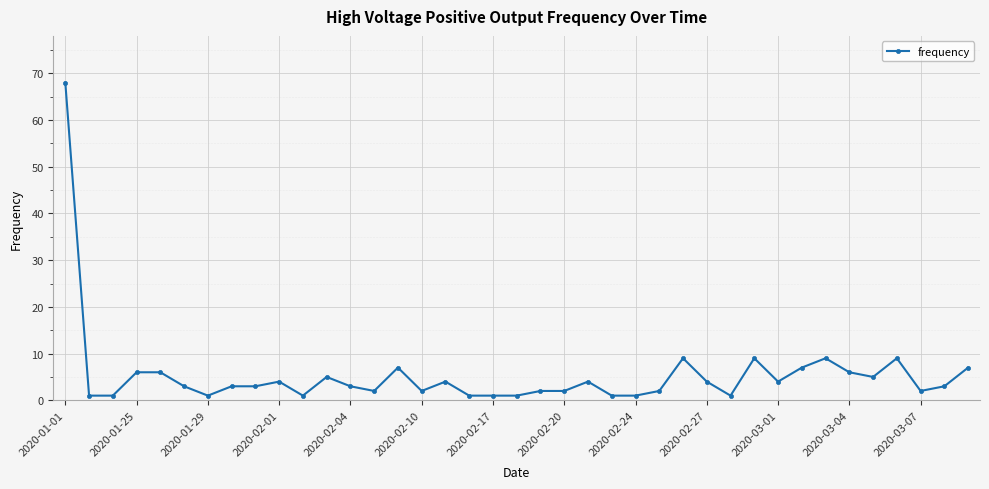

Count the number of categories in the chart.

39